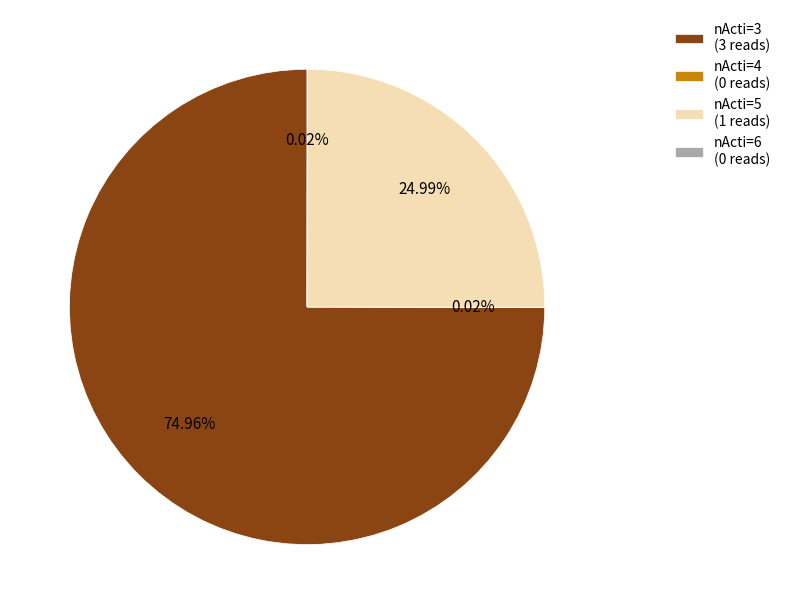

Is there any slice that represents more than half of the pie?

Yes